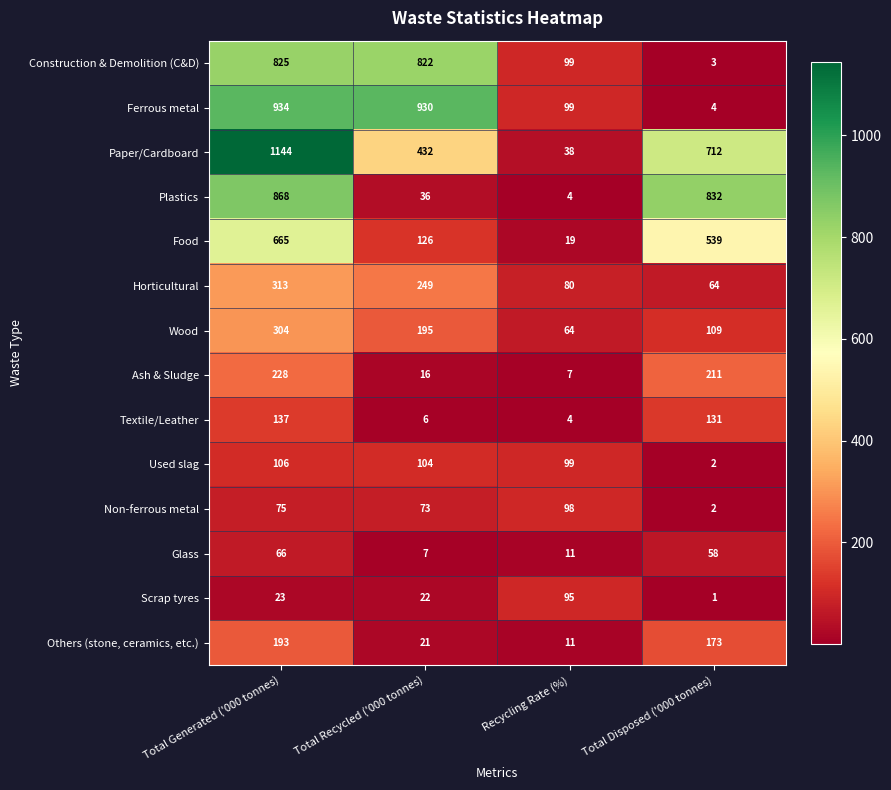

True or false: Plastics has a value of 2 at Recycling Rate (%).

False